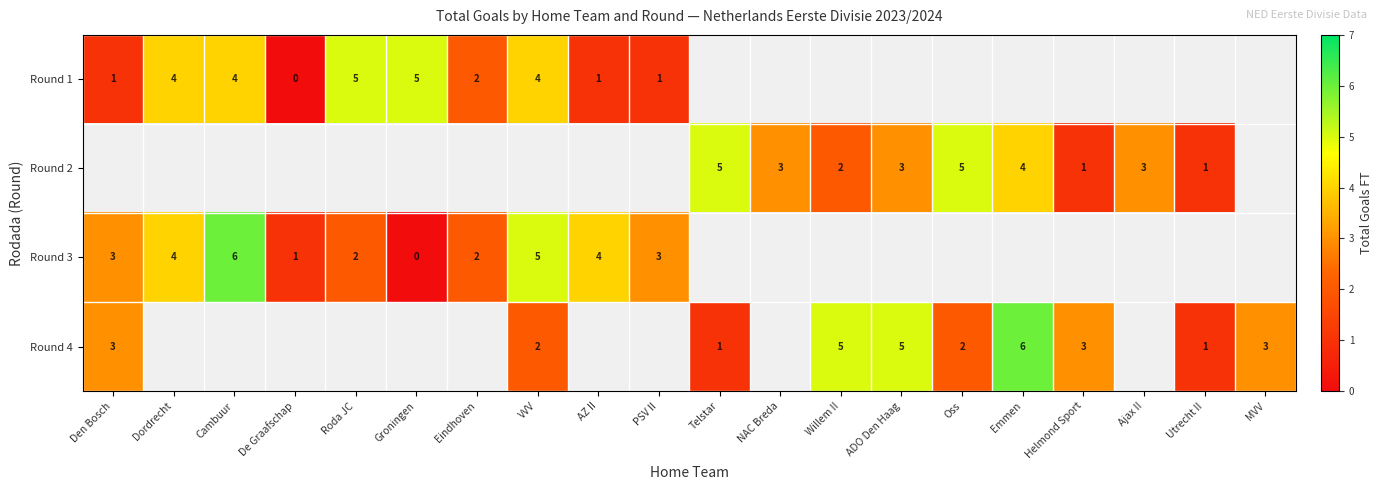

The Round 2 series shows 5 at Telstar. True or false?

True